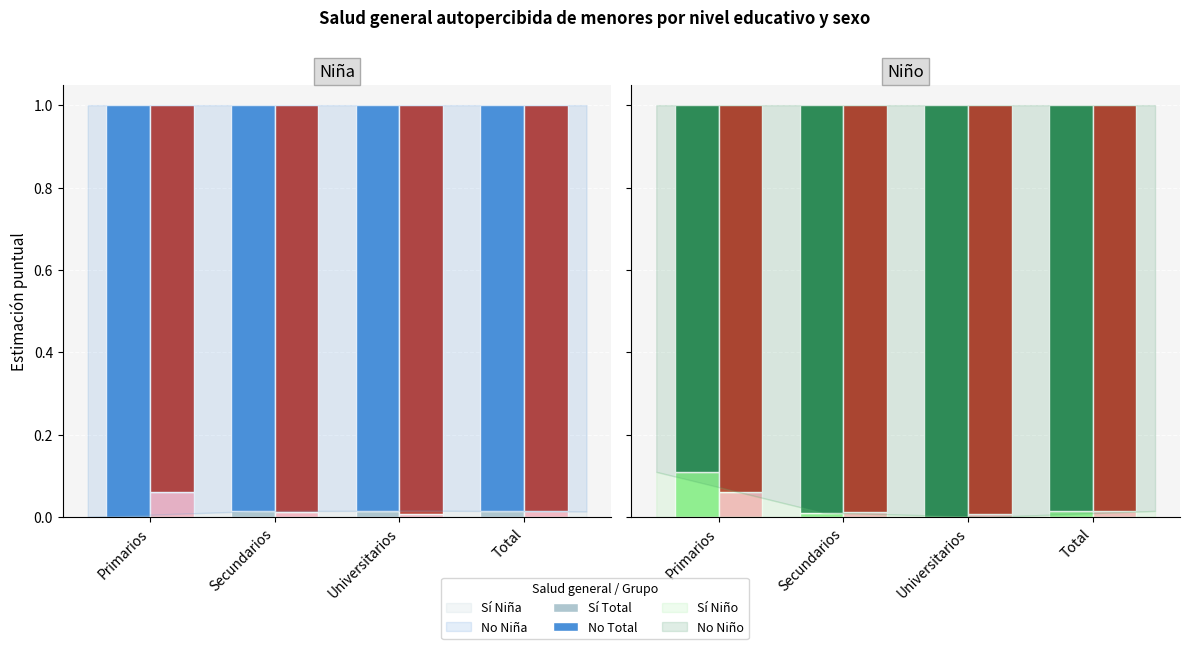

At which category is the sum across all series the highest?

Primarios